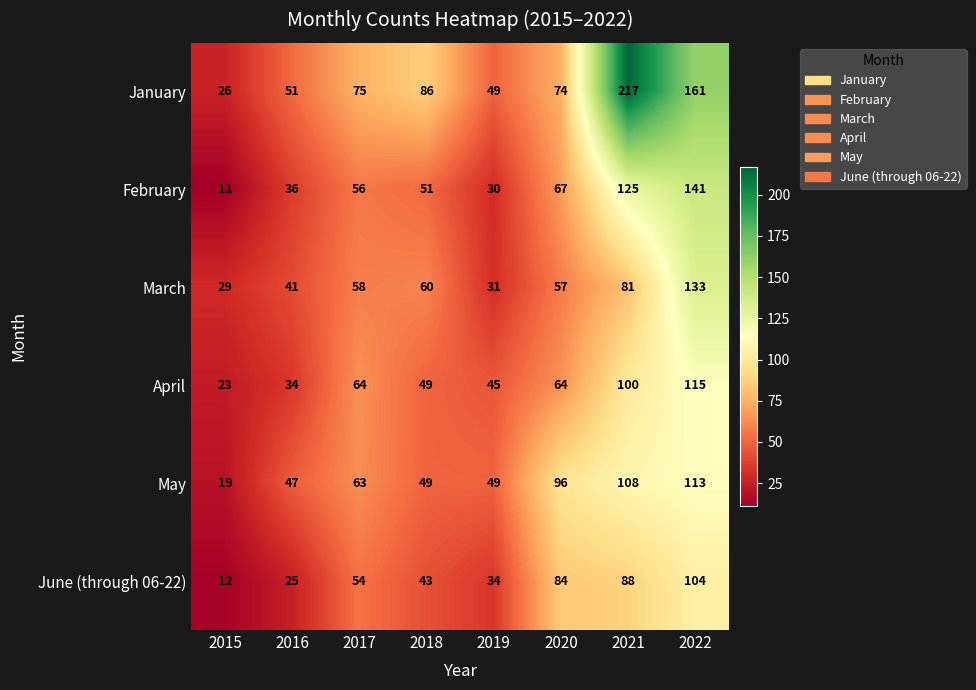

At how many categories does at least one series exceed 80?

4